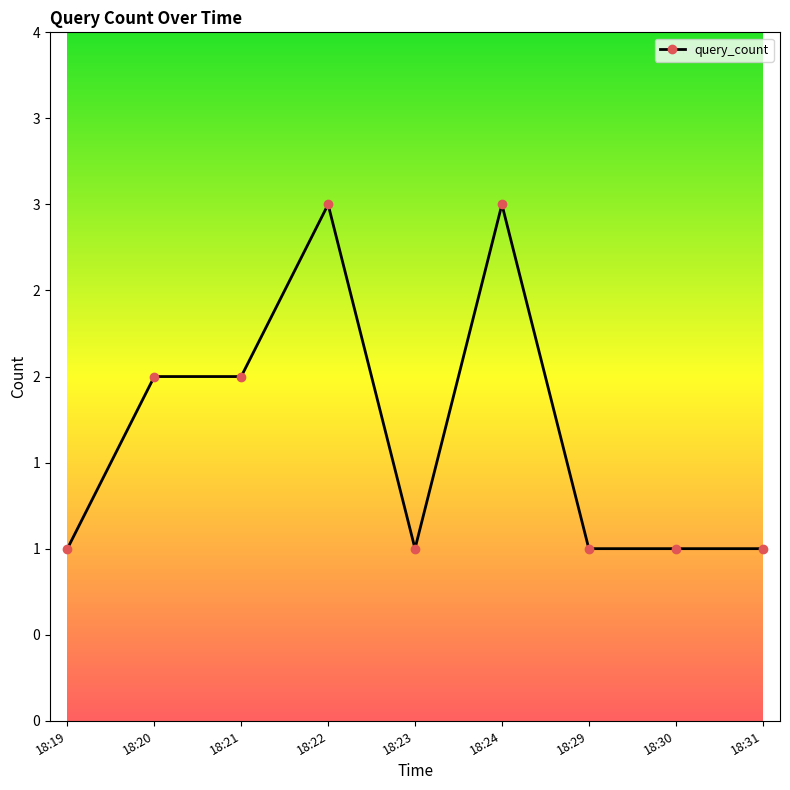

Does the chart have visible grid lines?

No